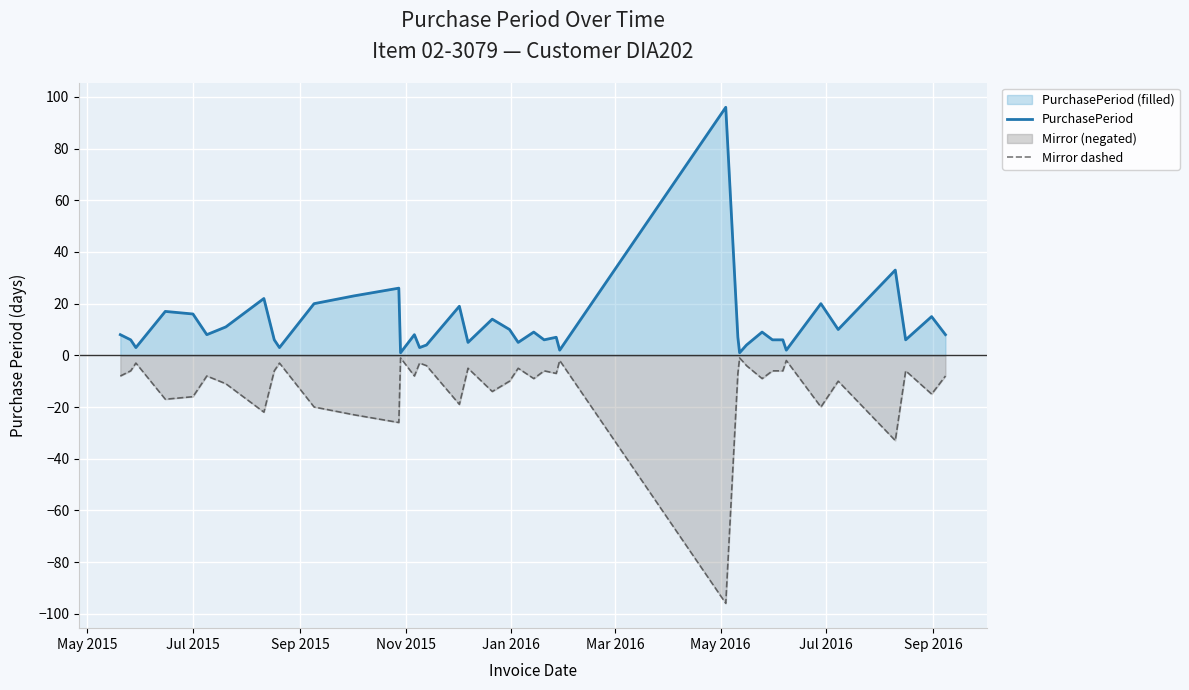

Reading left to right, what are all the values shown in this chart?

PurchasePeriod: 8	6	3	17	16	8	11	22	6	3	20	23	26	1	8	3	4	19	5	14	10	5	9	6	7	2	96	7	1	4	9	6	6	2	20	10	33	6	15	8
Mirror dashed: -8	-6	-3	-17	-16	-8	-11	-22	-6	-3	-20	-23	-26	-1	-8	-3	-4	-19	-5	-14	-10	-5	-9	-6	-7	-2	-96	-7	-1	-4	-9	-6	-6	-2	-20	-10	-33	-6	-15	-8